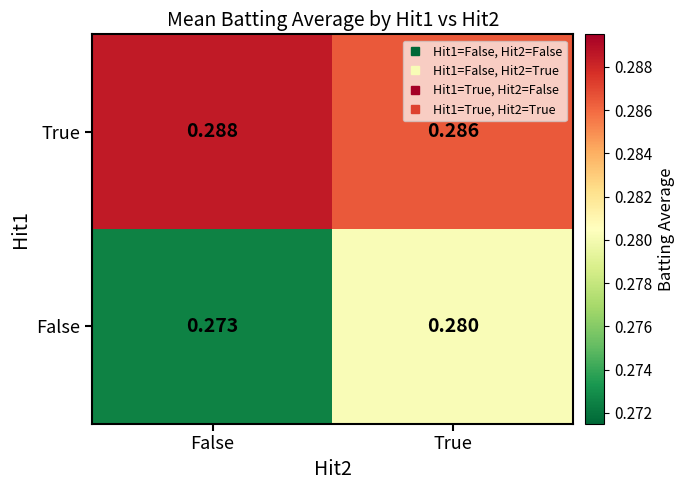

At which category is the sum across all series the highest?

True